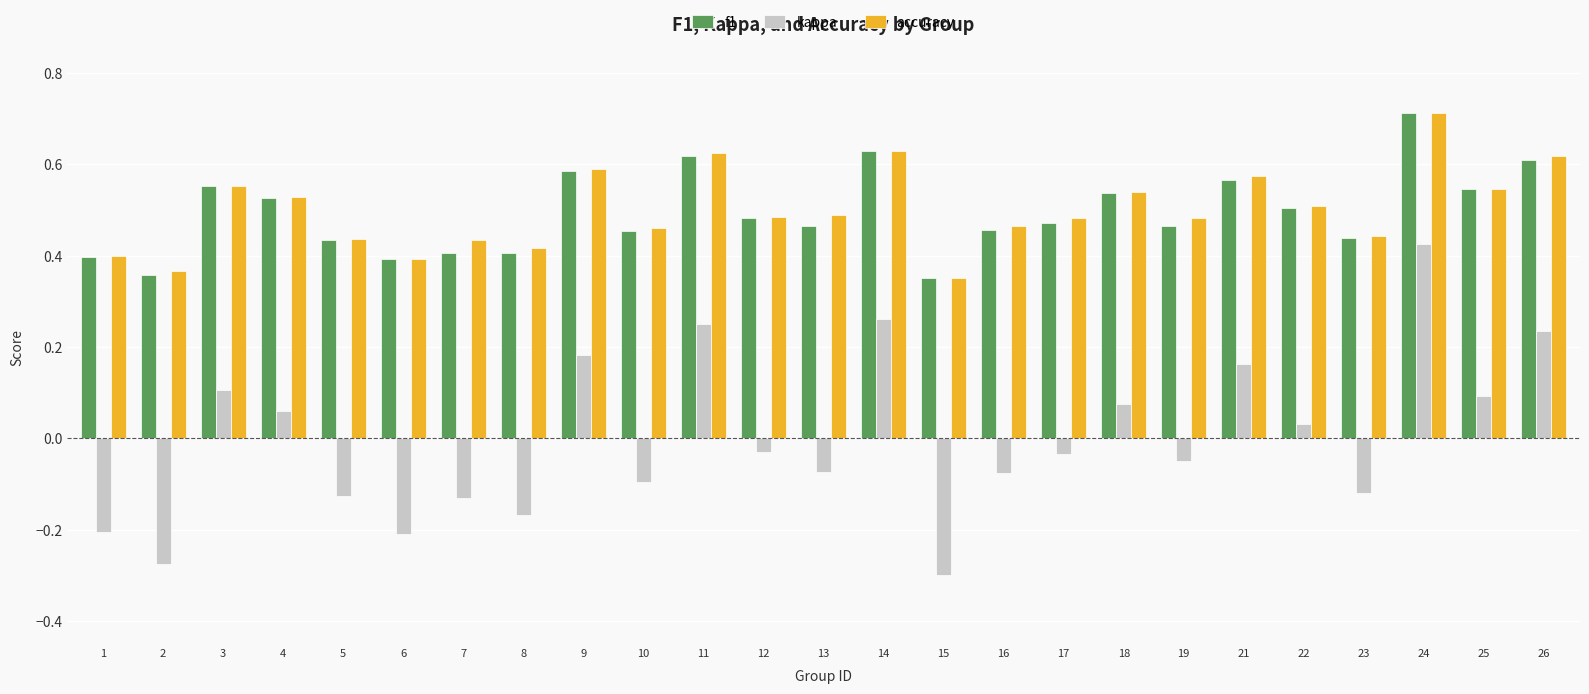

What is the sum of all accuracy values?

12.5